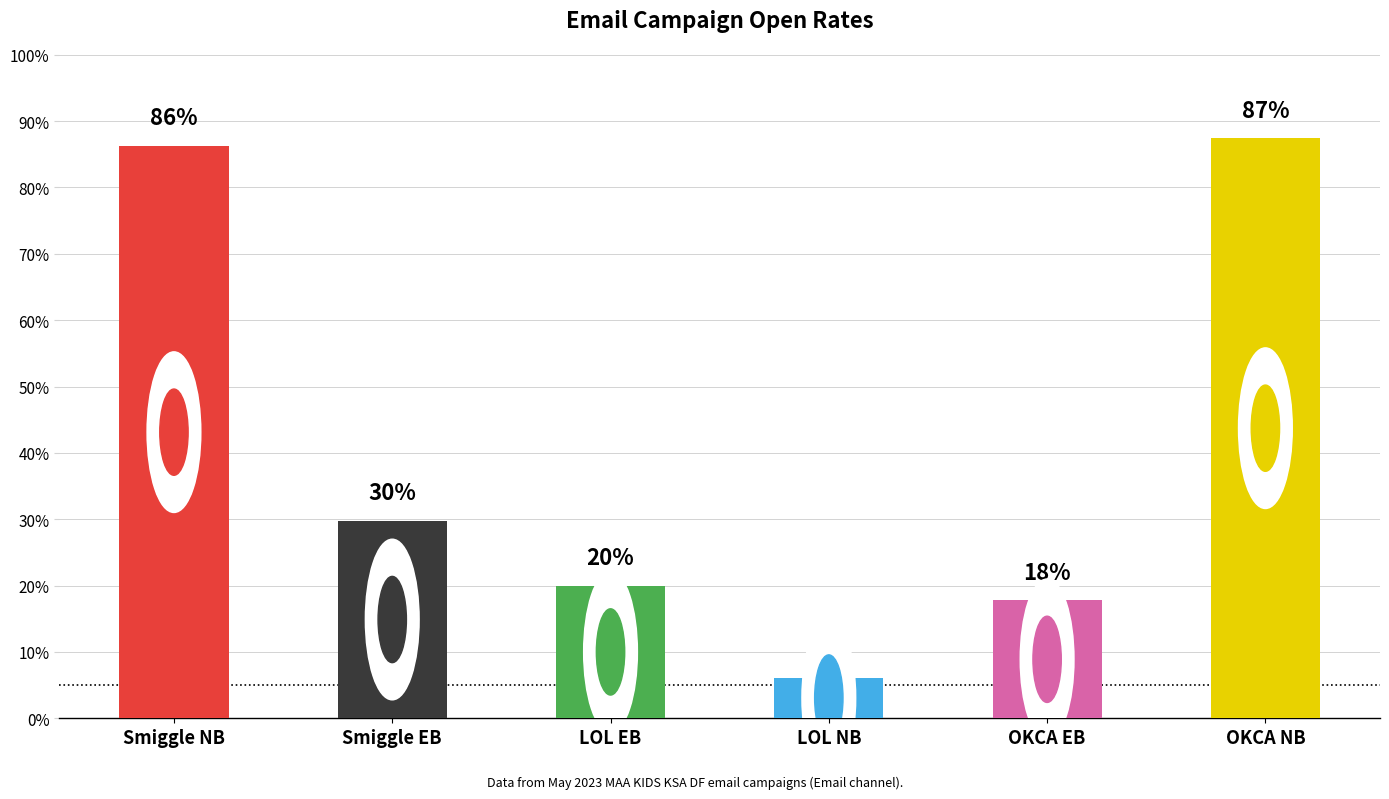

What position from the right is OKCA NB?

1